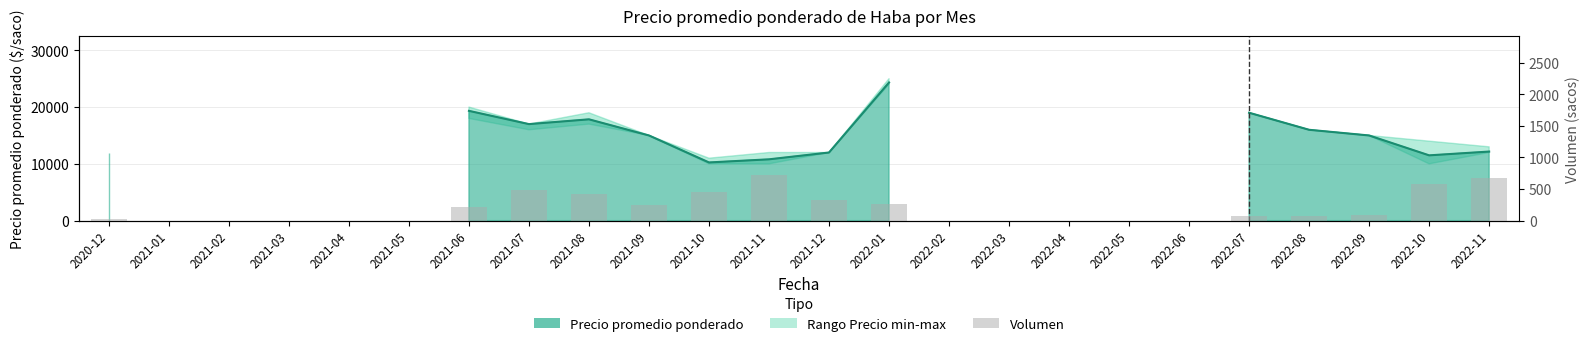

Reading left to right, list all the values displayed in this chart.

2020-12=30	2021-01=0	2021-02=0	2021-03=0	2021-04=0	2021-05=0	2021-06=210	2021-07=490	2021-08=420	2021-09=250	2021-10=460	2021-11=730	2021-12=320	2022-01=265	2022-02=0	2022-03=0	2022-04=0	2022-05=0	2022-06=0	2022-07=80	2022-08=80	2022-09=90	2022-10=580	2022-11=680